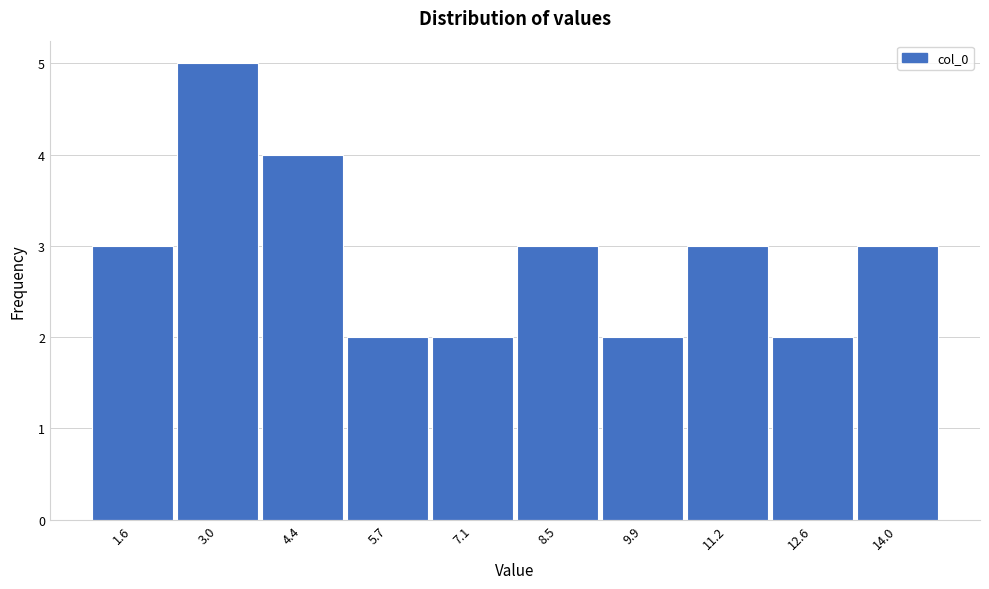

Reading left to right, extract all data points from this chart.

1.6=3	3.0=5	4.4=4	5.7=2	7.1=2	8.5=3	9.9=2	11.2=3	12.6=2	14.0=3